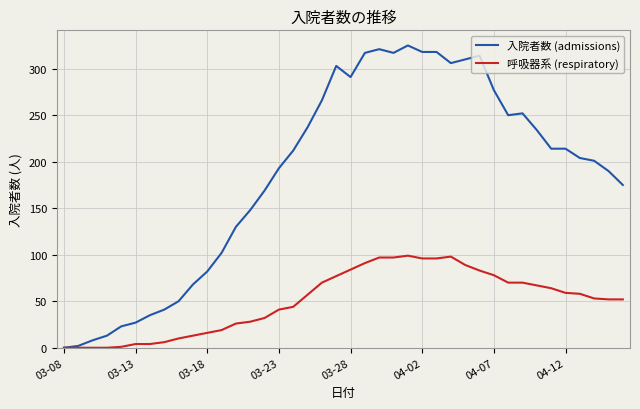

What is the highest value of the 呼吸器系 (respiratory) series?

99